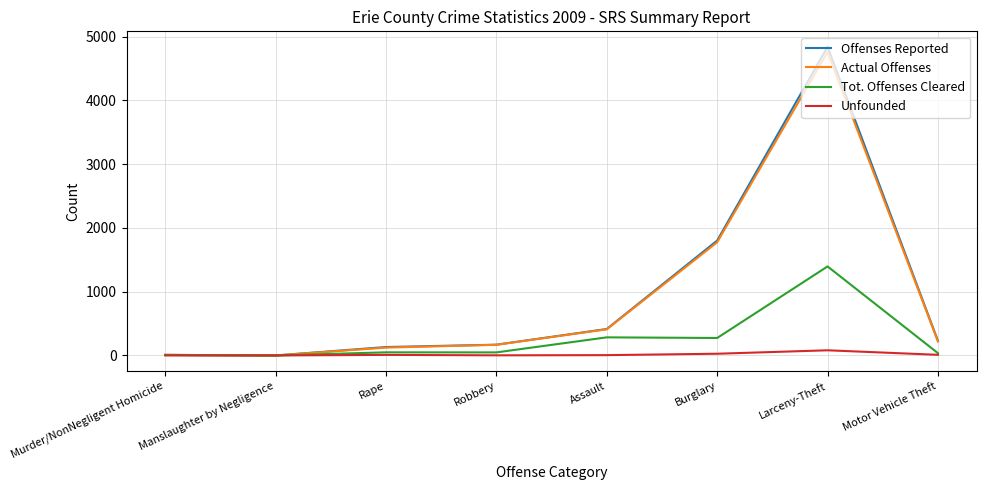

At which label is Offenses Reported closest to 2420?

Burglary